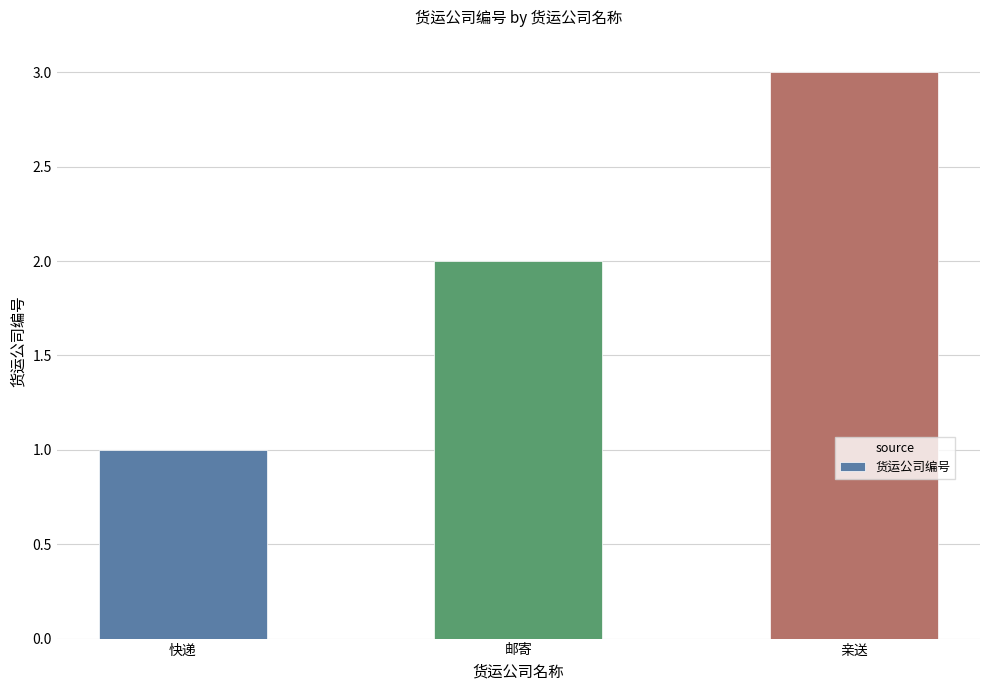

The value at 亲送 is 5. True or false?

False